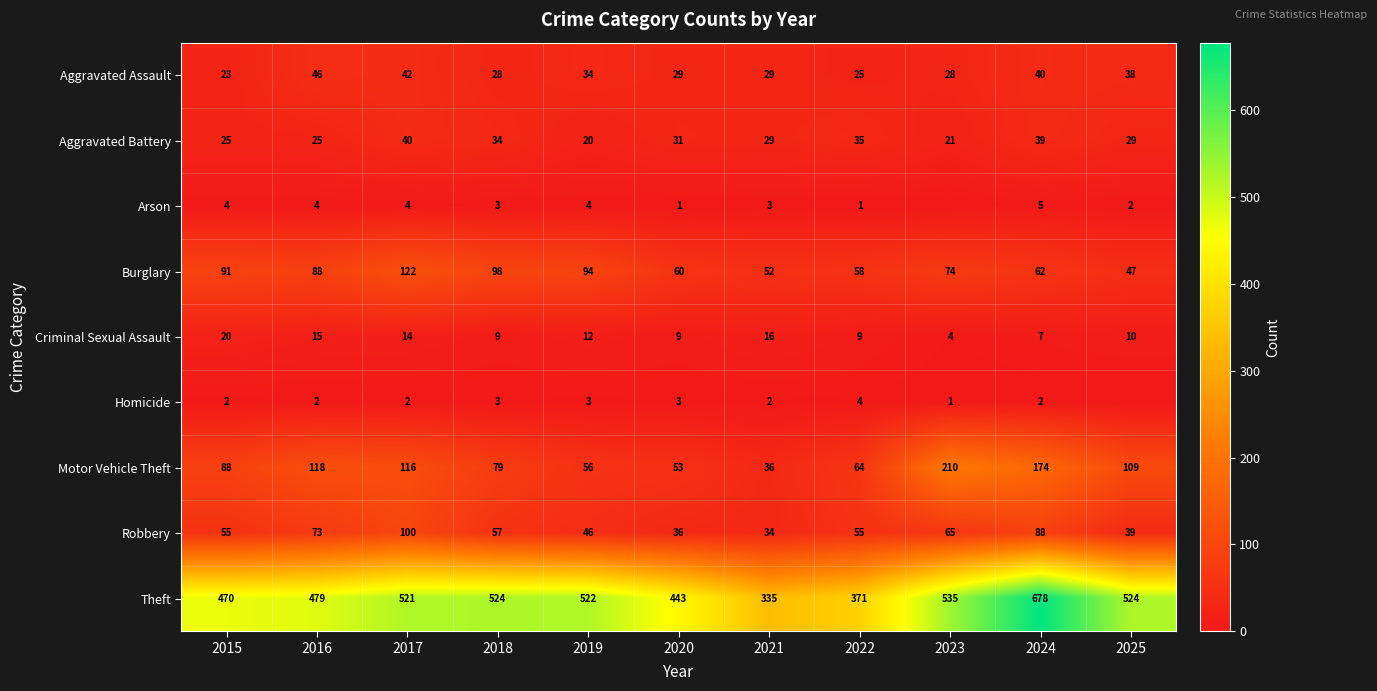

Rank the categories by Motor Vehicle Theft value from lowest to highest.

2021, 2020, 2019, 2022, 2018, 2015, 2025, 2017, 2016, 2024, 2023